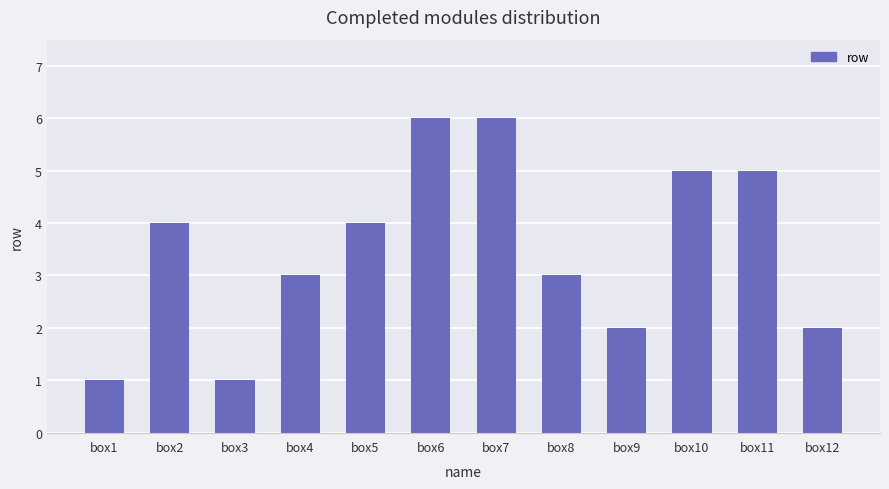

Between box1 and box9, which is larger?

box9